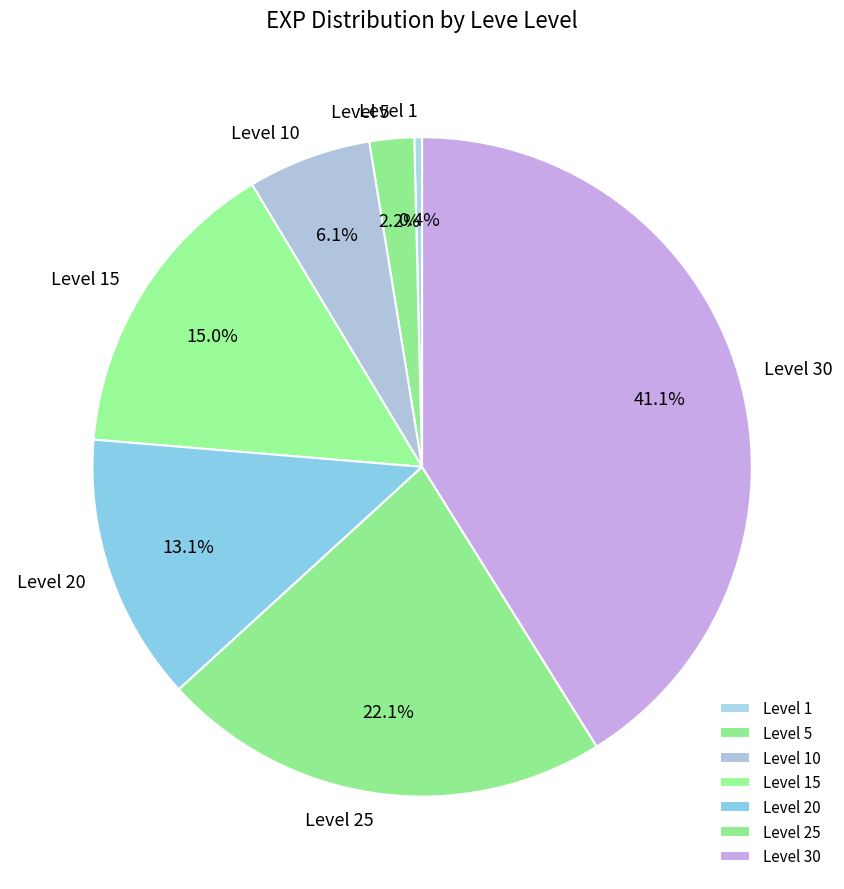

Does any single category account for the majority?

No